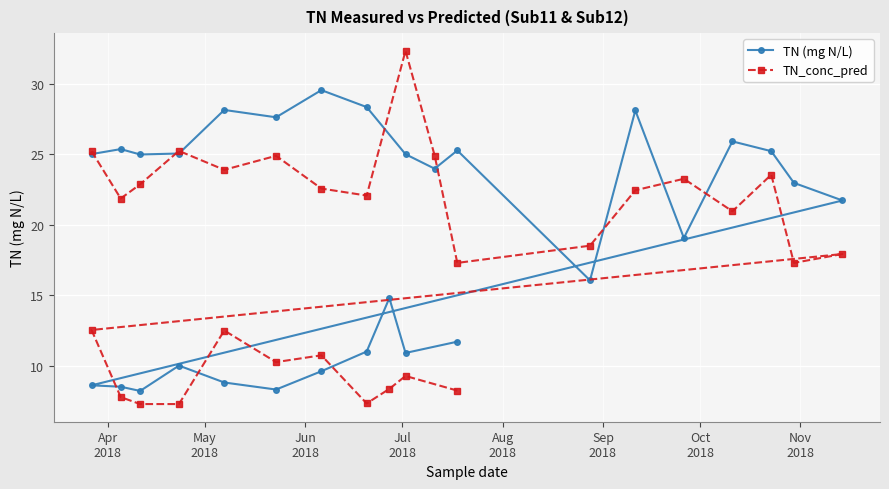

Which series has the largest total across all categories?

TN (mg N/L)